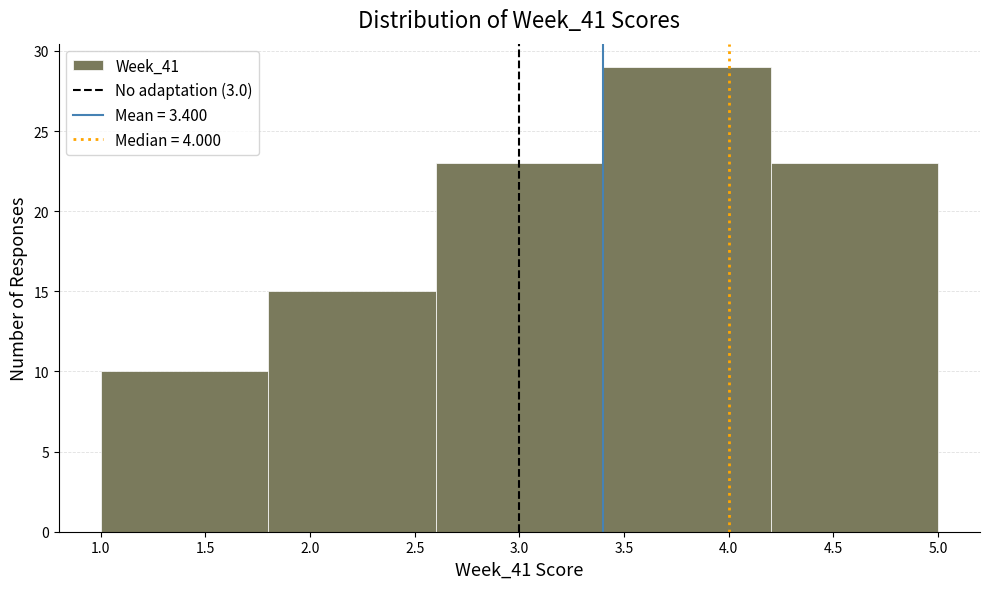

Reading left to right, list every bar in this chart as the range it spans on the x-axis followed by its height. The values are not printed on the chart, so give them approximately, as read against the axis.

1.0 to 1.8: 10
1.8 to 2.6: 15
2.6 to 3.4: 23
3.4 to 4.2: 29
4.2 to 5.0: 23